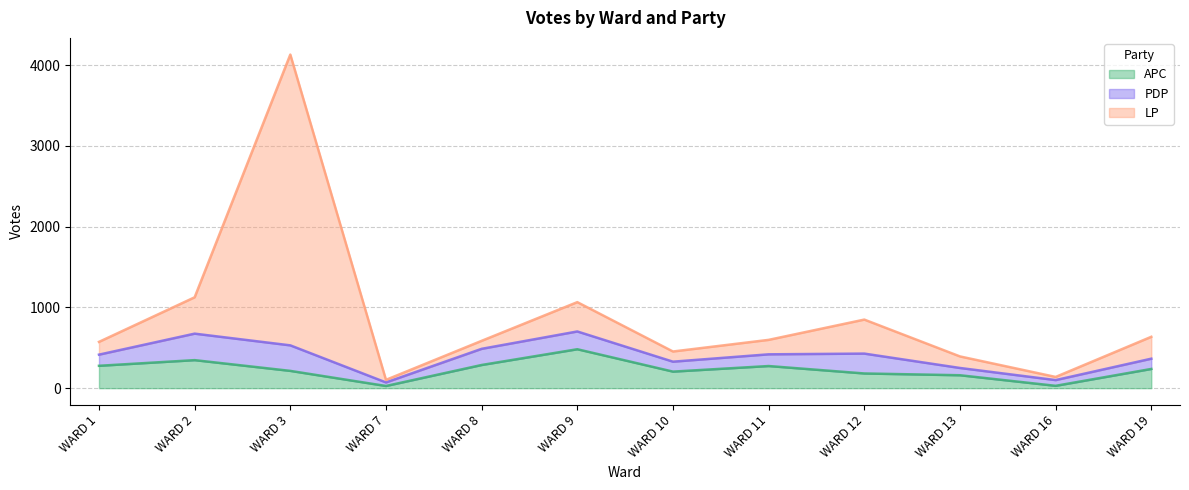

True or false: LP and APC intersect in this chart.

False